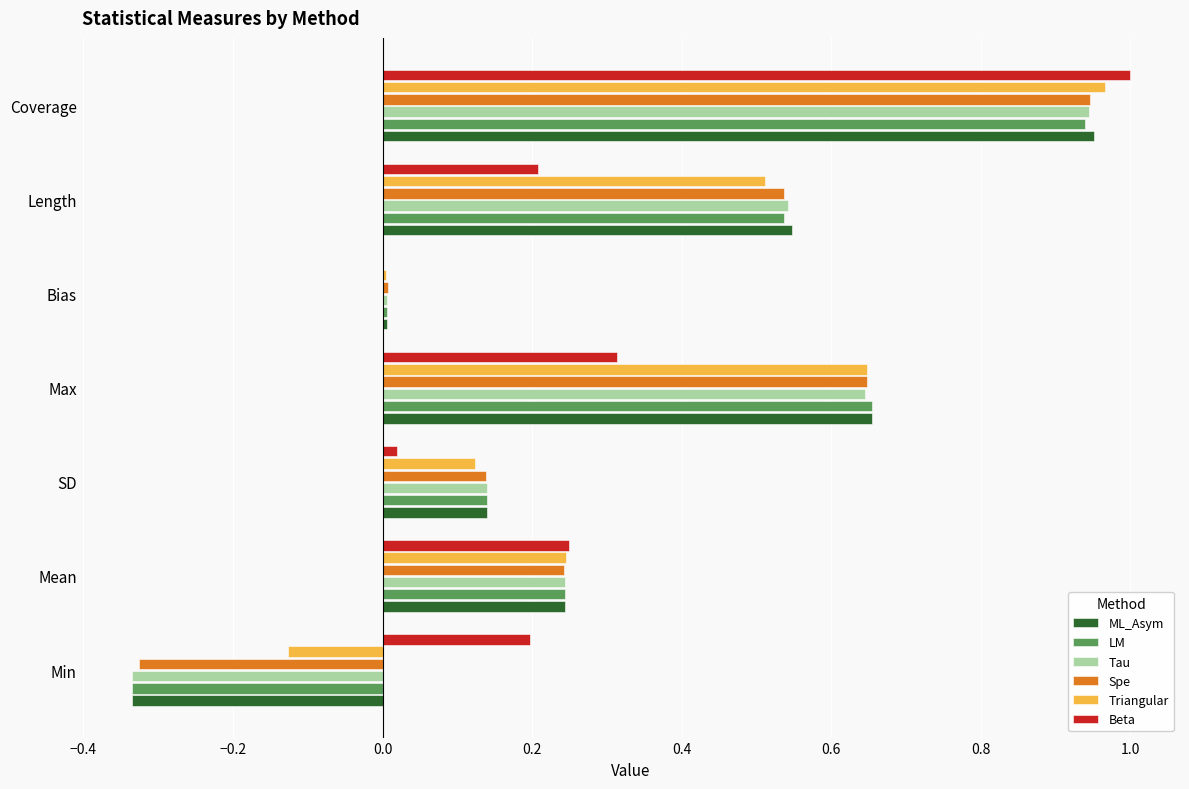

The Tau series shows 0.0 at Bias. True or false?

True